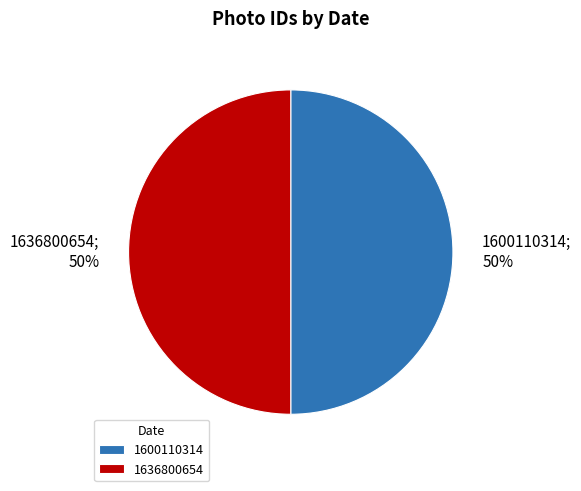

To the nearest percent, what is the combined percentage of 1636800654 and 1600110314?

100%